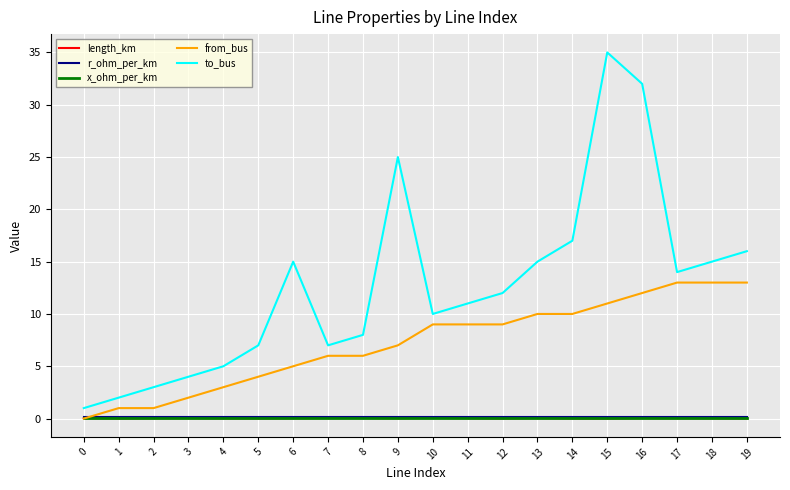

True or false: length_km and to_bus cross at least once.

False